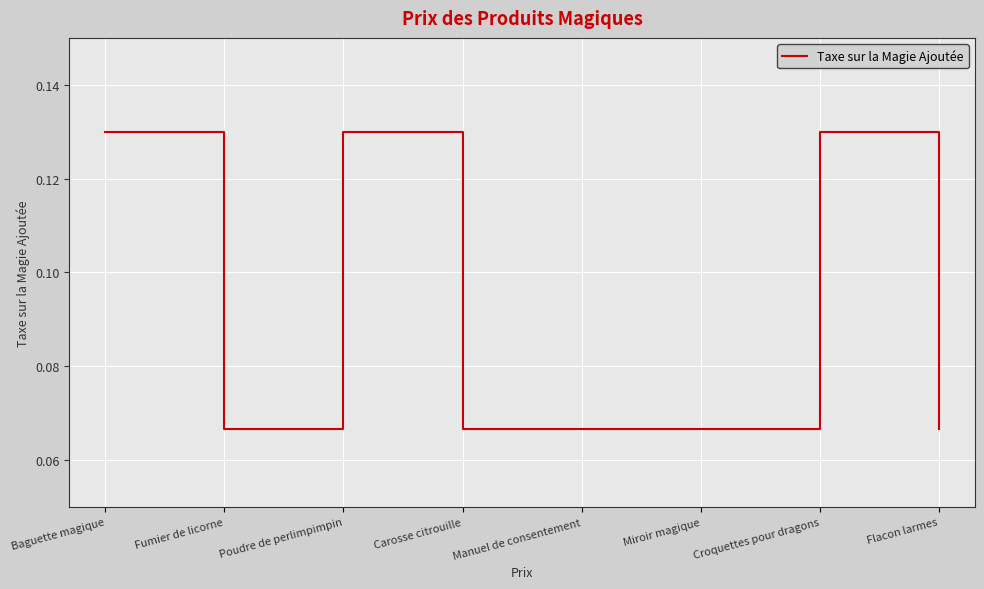

Does the chart display data point markers on the line(s)?

No